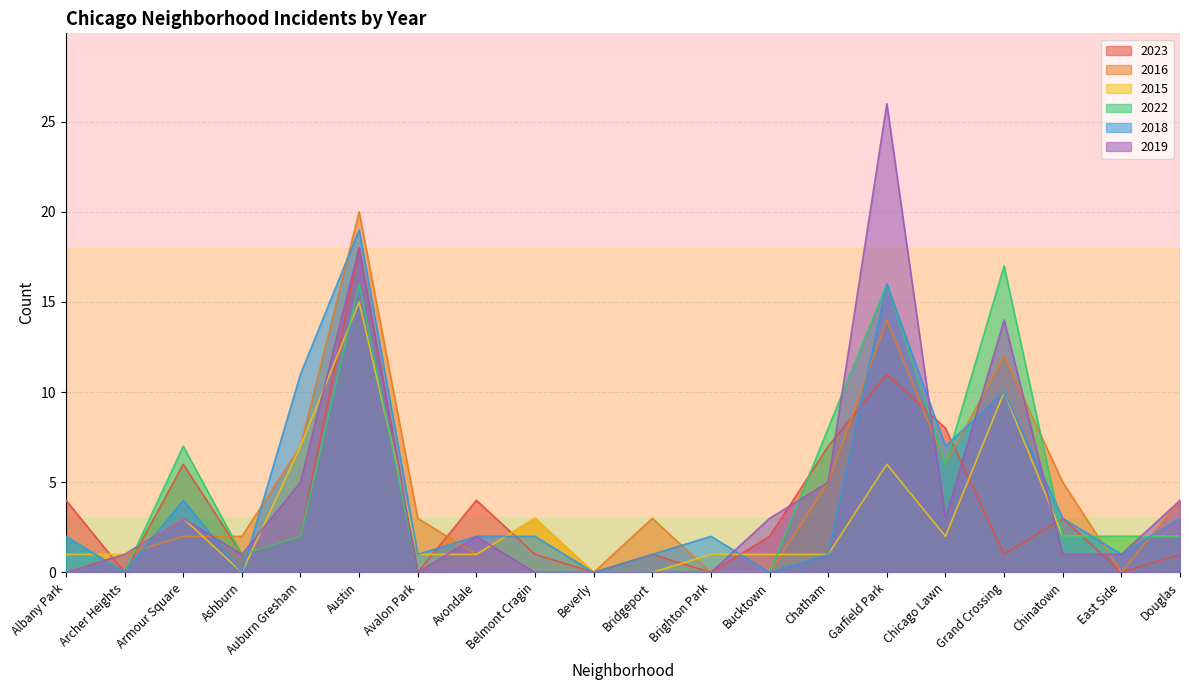

What is the total value across all series at Garfield Park?

89